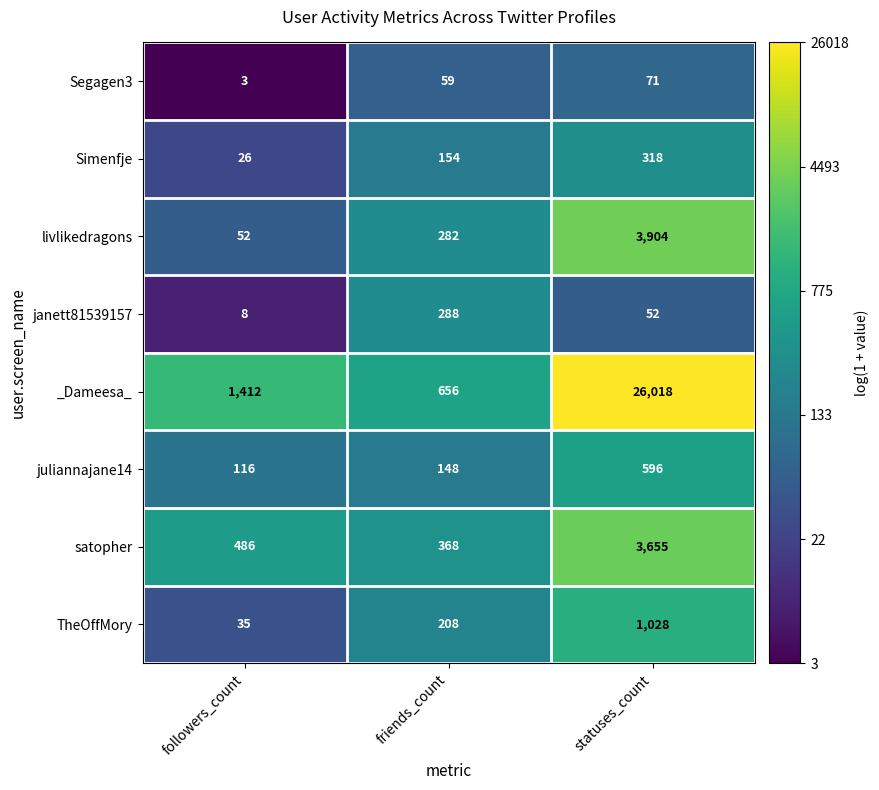

What is the greatest value displayed?

26018